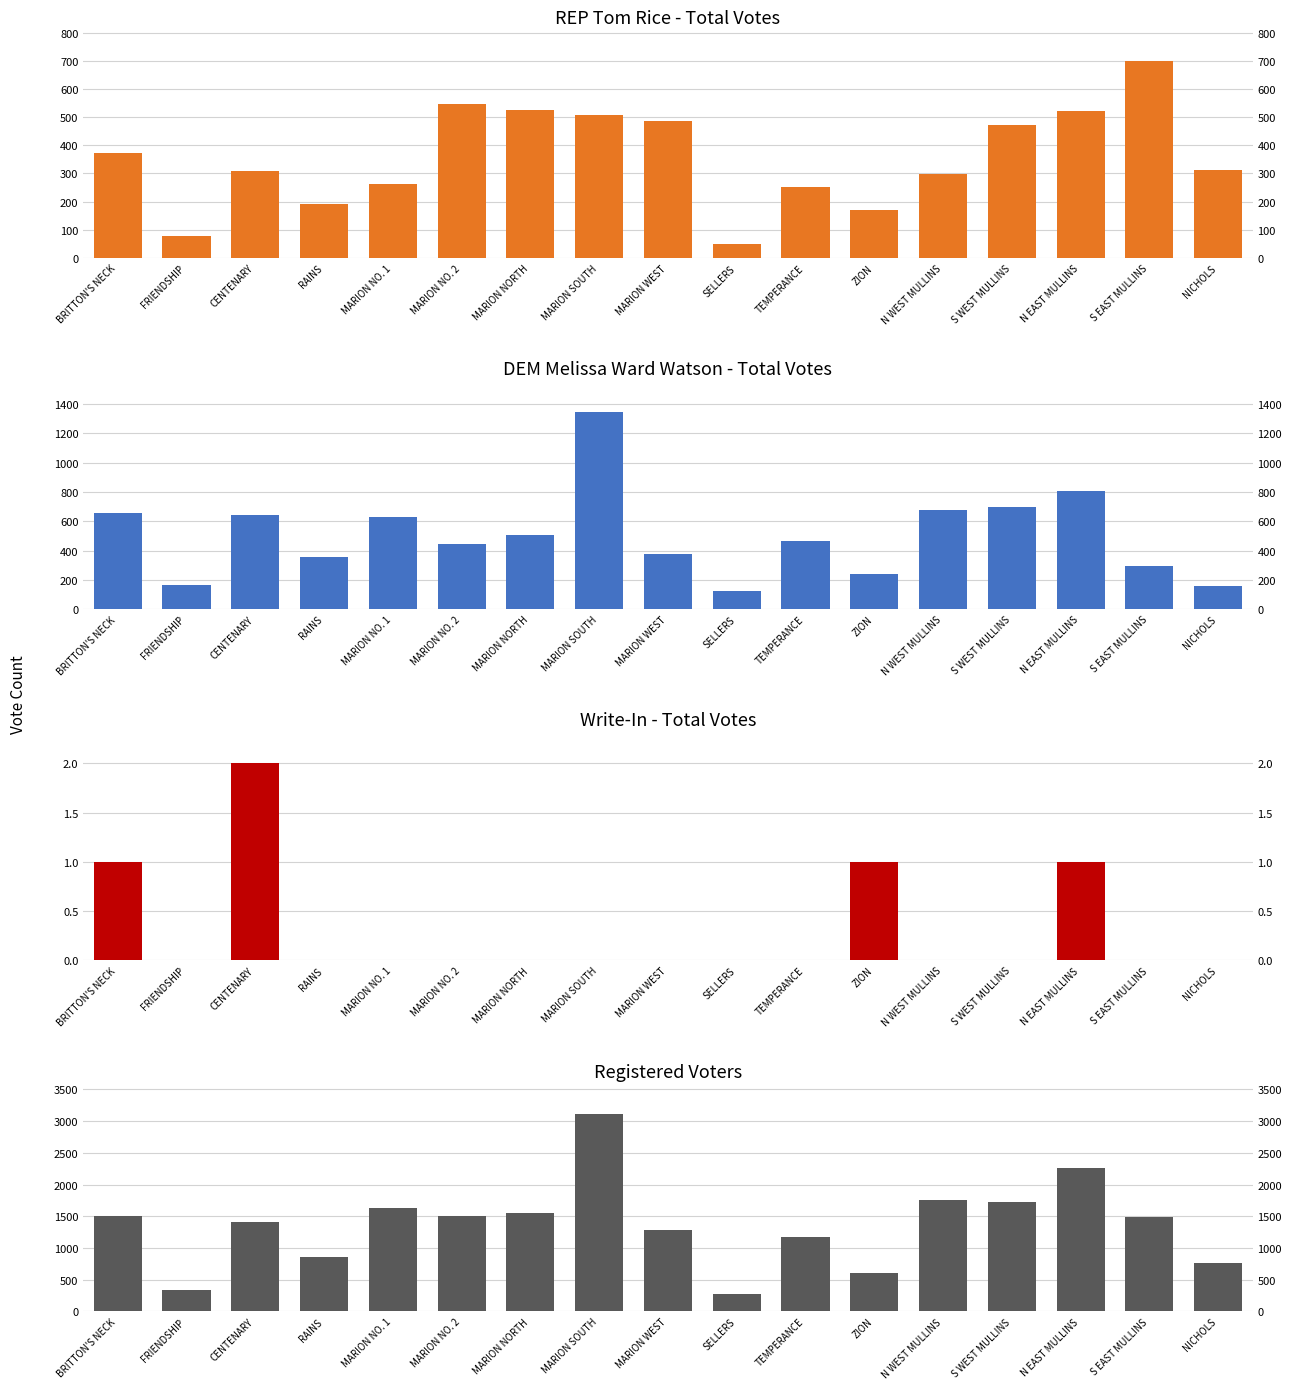

Is the value of DEM Total Votes at CENTENARY greater than the value of REP Total Votes at MARION WEST?

Yes